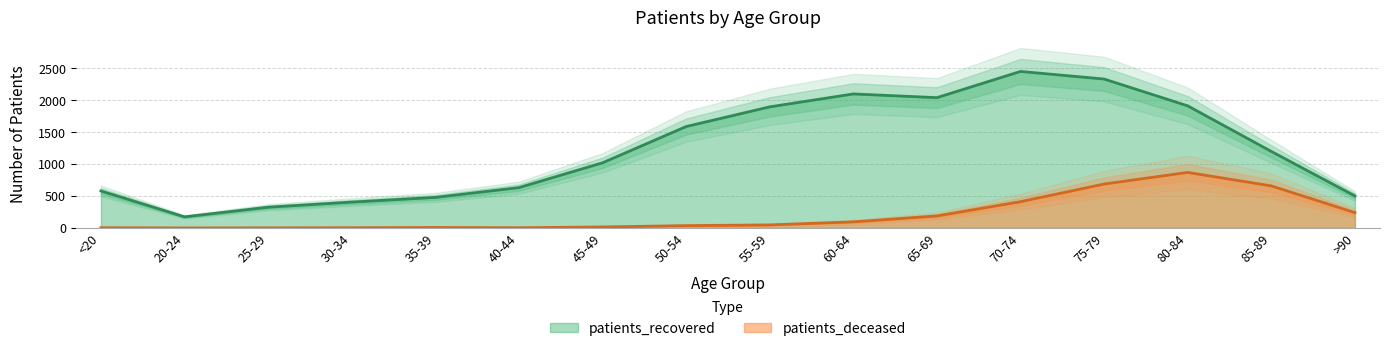

True or false: patients_recovered has a value of 1585 at 50-54.

True